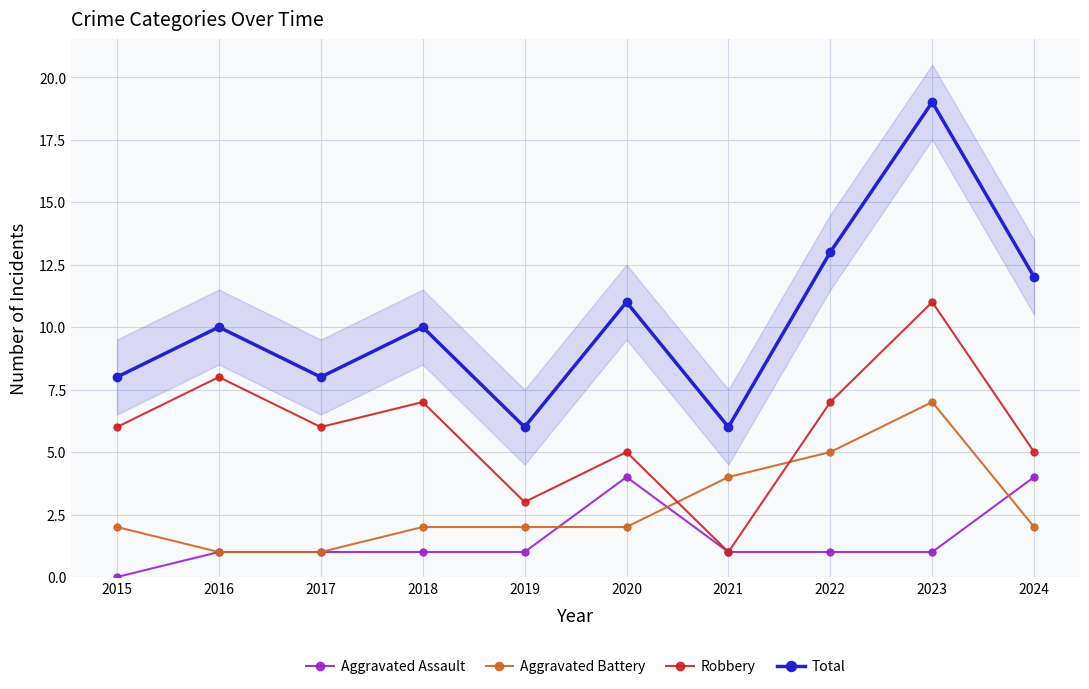

The value of Total at 2021 is 10. True or false?

False